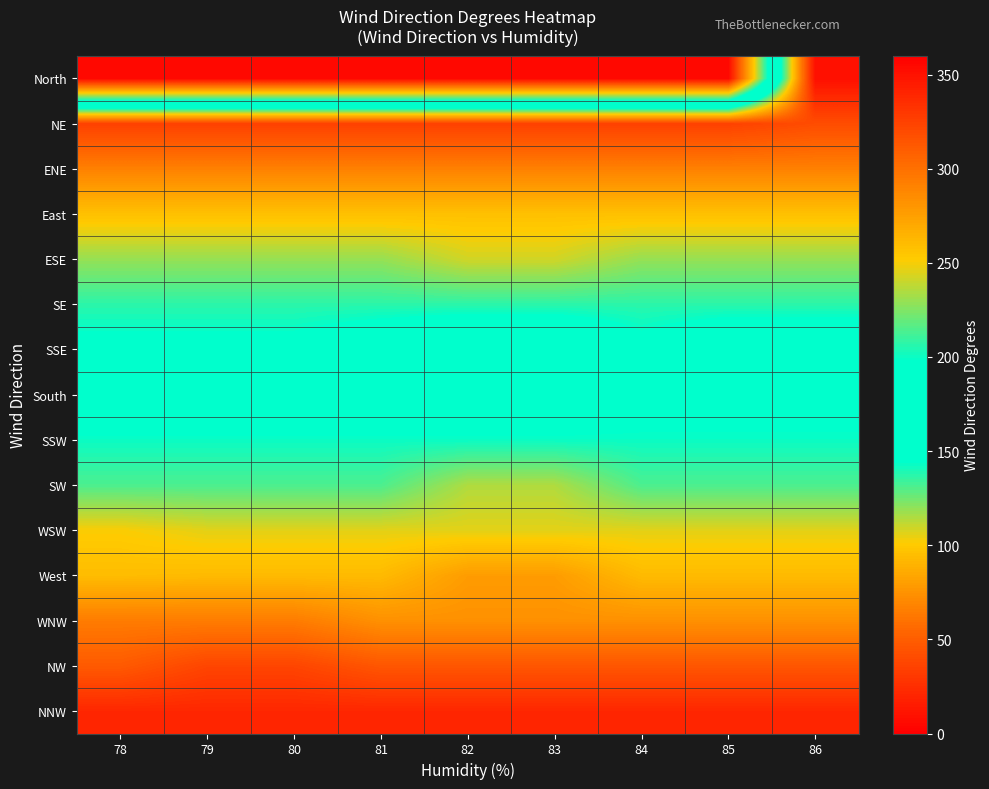

Reading left to right, list all the values displayed in this chart.

North: 78=355	79=355	80=355	81=355	82=355	83=355	84=355	85=355	86=9
NE: 78=35	79=35	80=35	81=35	82=35	83=35	84=35	85=35	86=41
ENE: 78=67	79=67	80=67	81=67	82=67	83=67	84=67	85=67	86=67
East: 78=96	79=96	80=96	81=96	82=96	83=96	84=96	85=96	86=96
ESE: 78=119	79=119	80=119	81=119	82=109	83=109	84=119	85=119	86=119
SE: 78=137	79=137	80=137	81=137	82=137	83=137	84=137	85=137	86=137
SSE: 78=148	79=148	80=148	81=158	82=168	83=168	84=148	85=161	86=161
South: 78=181	79=181	80=181	81=181	82=181	83=181	84=190	85=190	86=190
SSW: 78=200	79=200	80=200	81=200	82=200	83=200	84=200	85=200	86=200
SW: 78=214	79=214	80=214	81=214	82=235	83=235	84=214	85=214	86=214
WSW: 78=251	79=246	80=246	81=246	82=246	83=246	84=246	85=246	86=246
West: 78=260	79=261	80=261	81=261	82=277	83=277	84=261	85=261	86=261
WNW: 78=294	79=294	80=294	81=283	82=283	83=283	84=283	85=283	86=283
NW: 78=312	79=323	80=323	81=314	82=314	83=314	84=314	85=314	86=314
NNW: 78=339	79=339	80=339	81=339	82=339	83=339	84=339	85=339	86=339